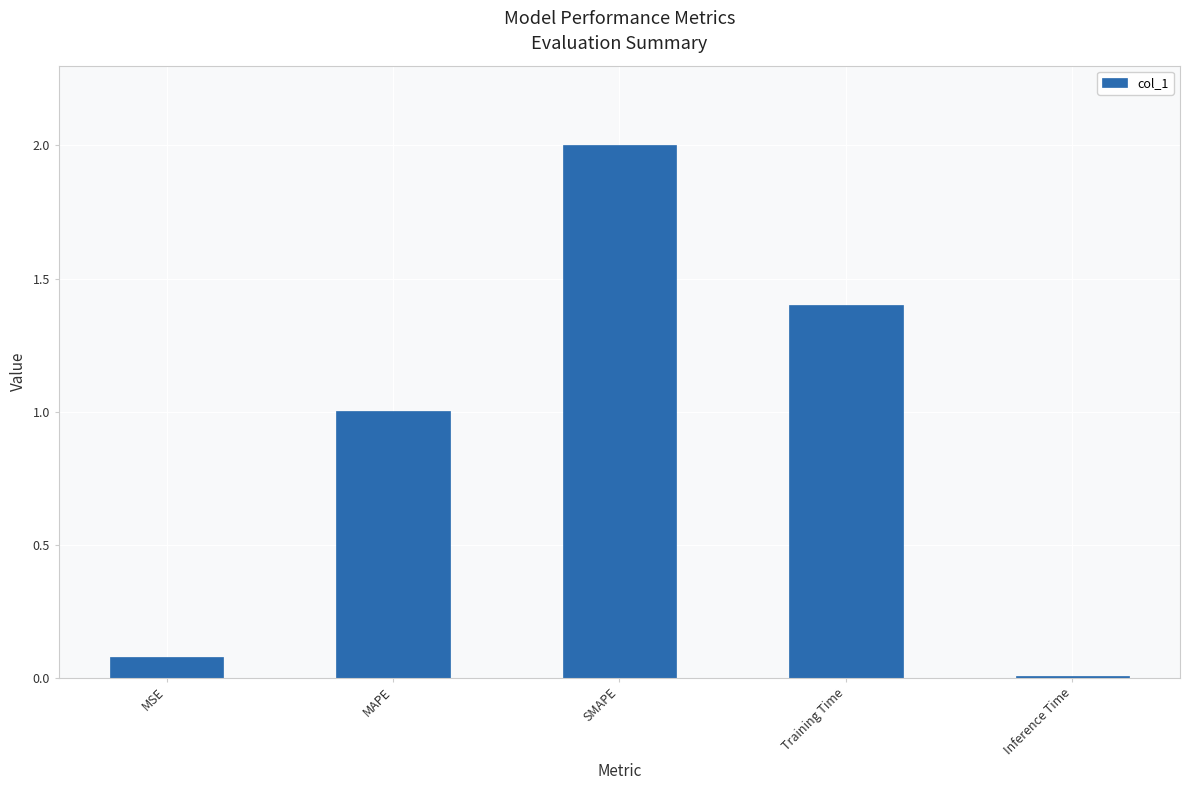

Are the bars grouped side by side (vs. stacked)?

No